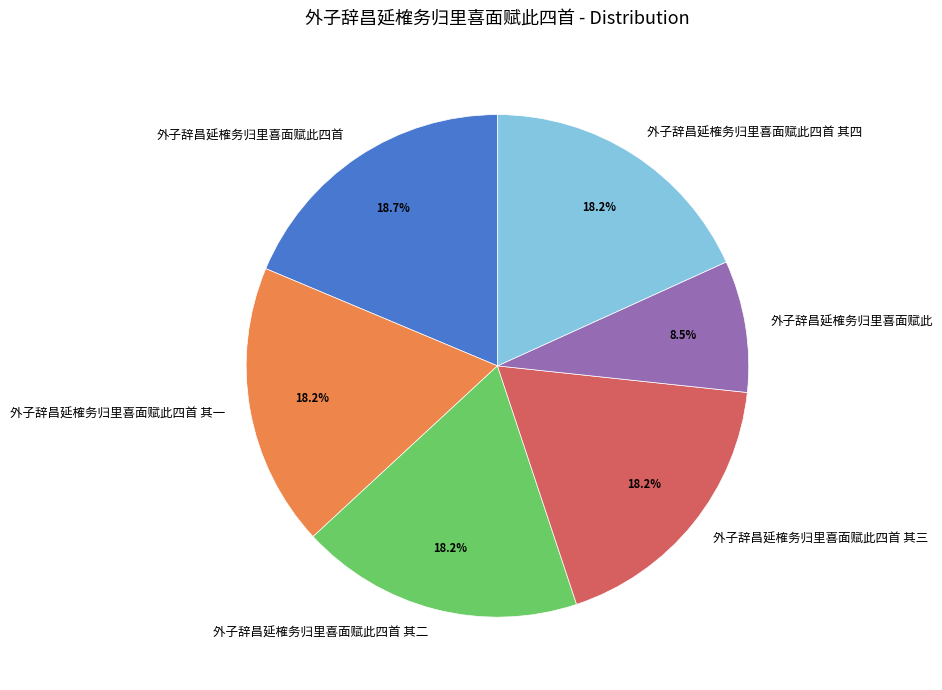

Approximately how many times larger is the value at 外子辞昌延榷务归里喜面赋此四首 compared to 外子辞昌延榷务归里喜面赋此四首 其四?

1.0